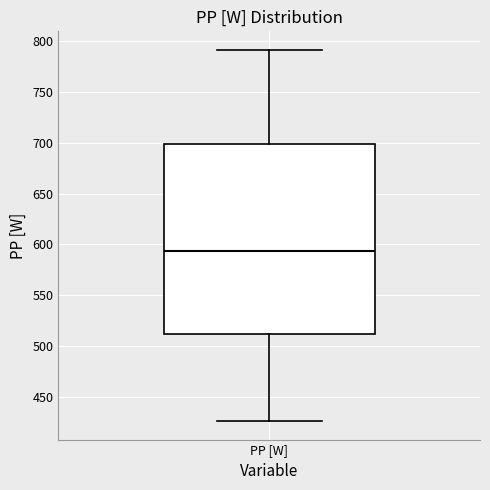

Read this box plot against the y-axis: the position of the median line, the range covered by the box, and the ends of both whiskers. The values are not printed on the chart, so give them approximately, as read against the axis.

median 595, box 510 to 700, whiskers 425 to 790